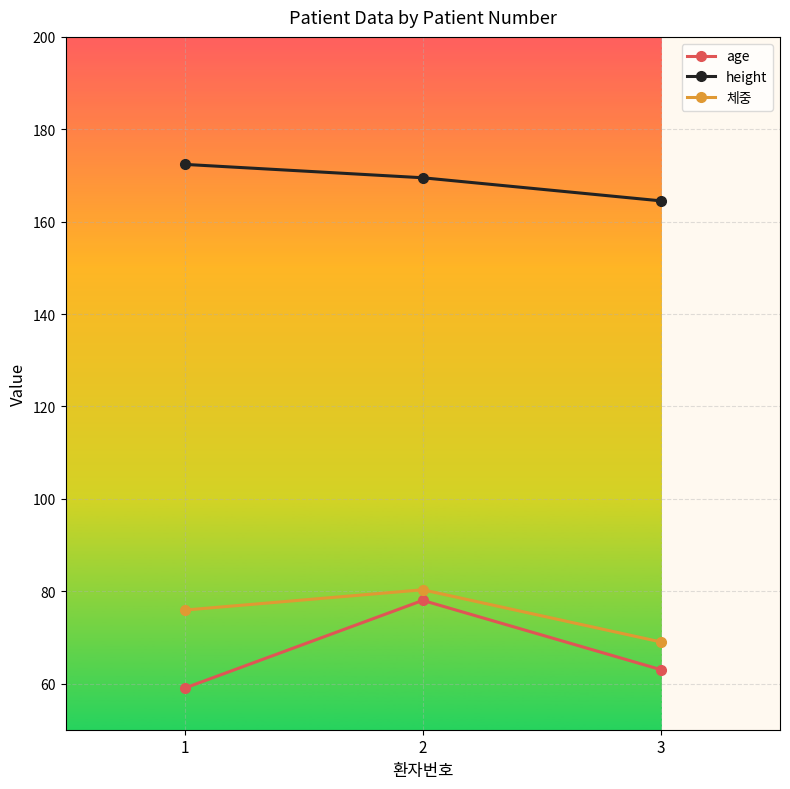

What are all the series names shown in the legend?

age, height, 체중